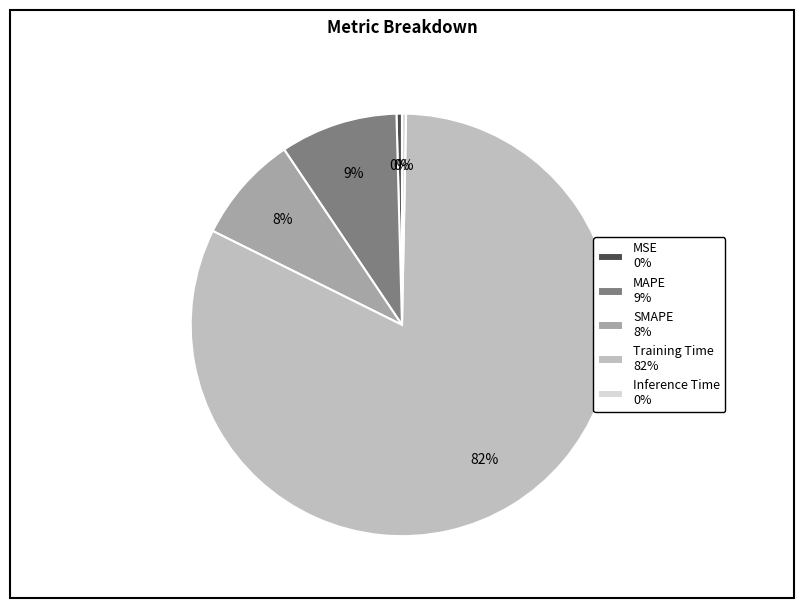

Does Training Time represent more than half of the total?

Yes